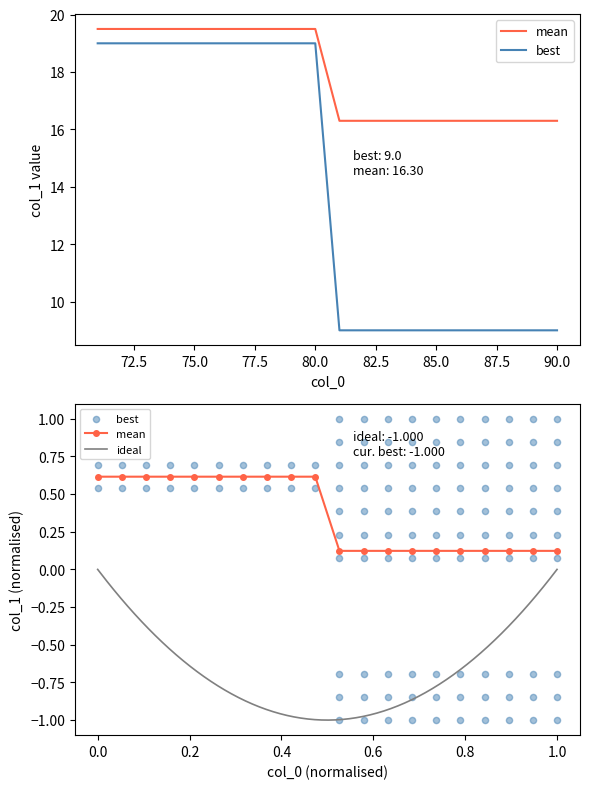

Which series has the largest total across all categories?

mean_col1